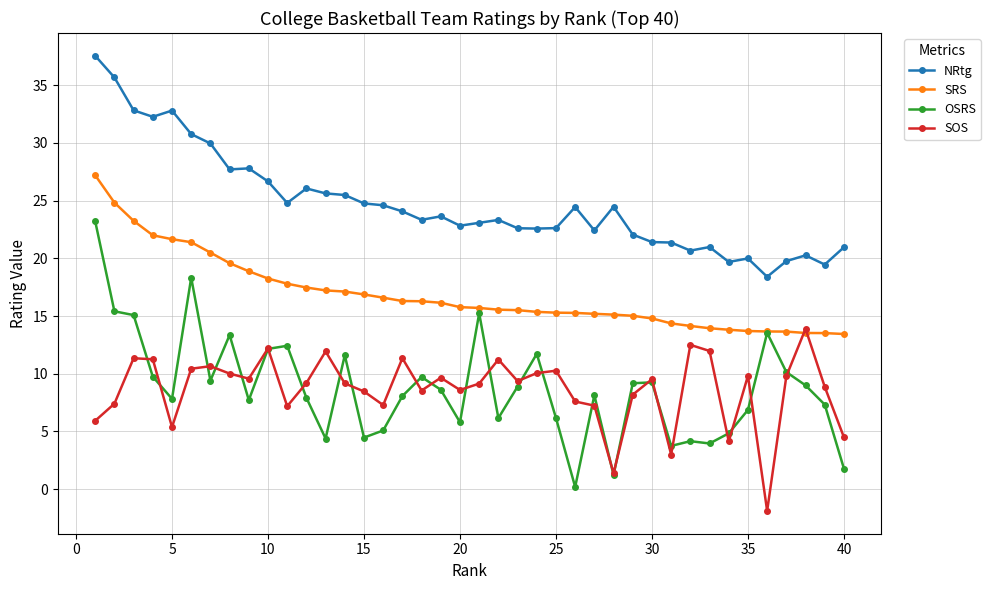

Which series has the widest spread of values?

OSRS